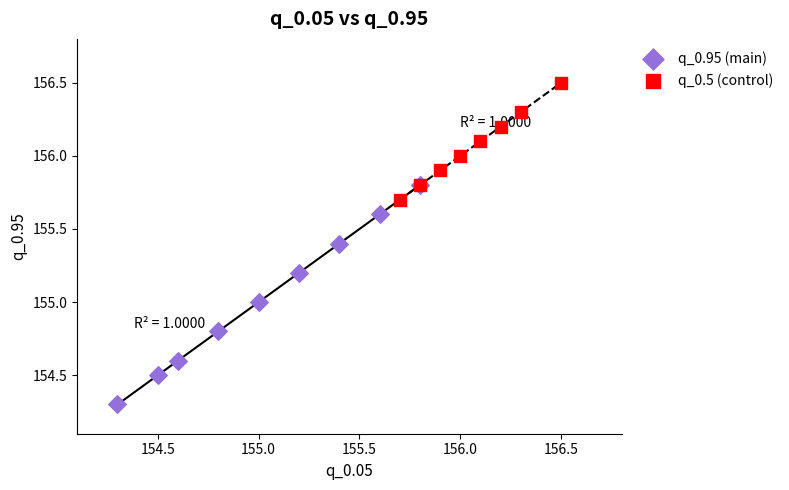

Which series reaches the minimum Y coordinate?

q_0.95 (main)